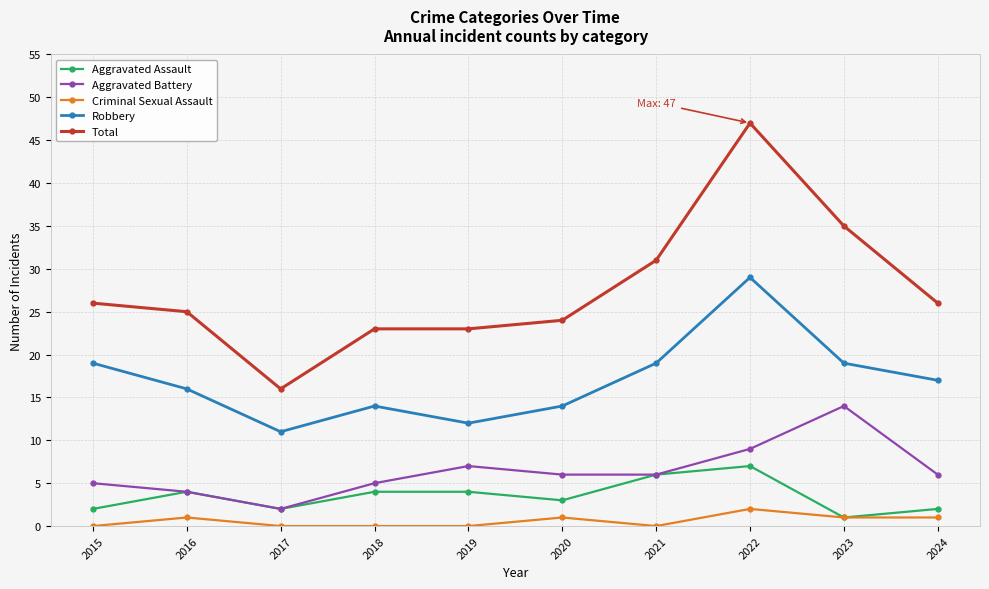

How many values in the Aggravated Assault series are below 4?

5